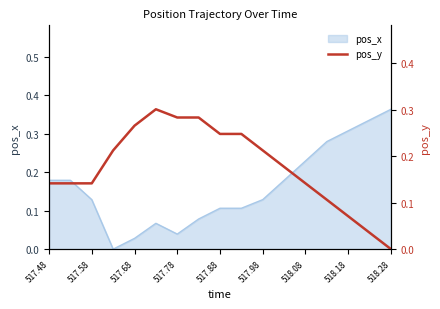

True or false: pos_x has a value of 0.1 at 517.48.

False